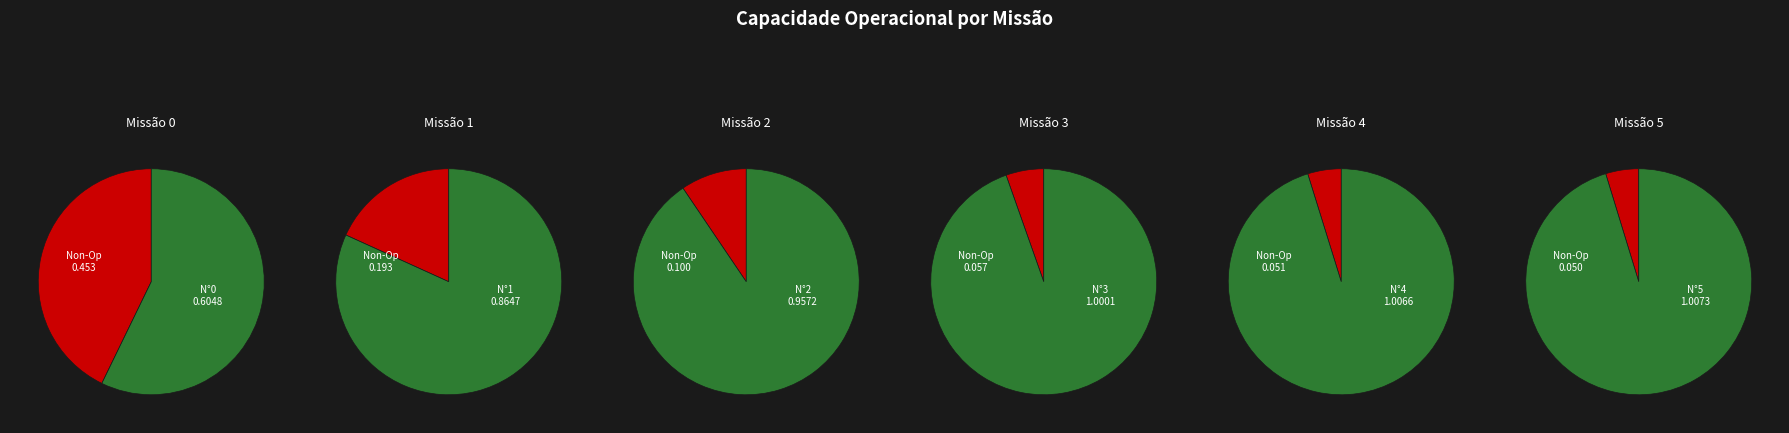

Rank the categories by value from highest to lowest.

5, 4, 3, 2, 1, 0